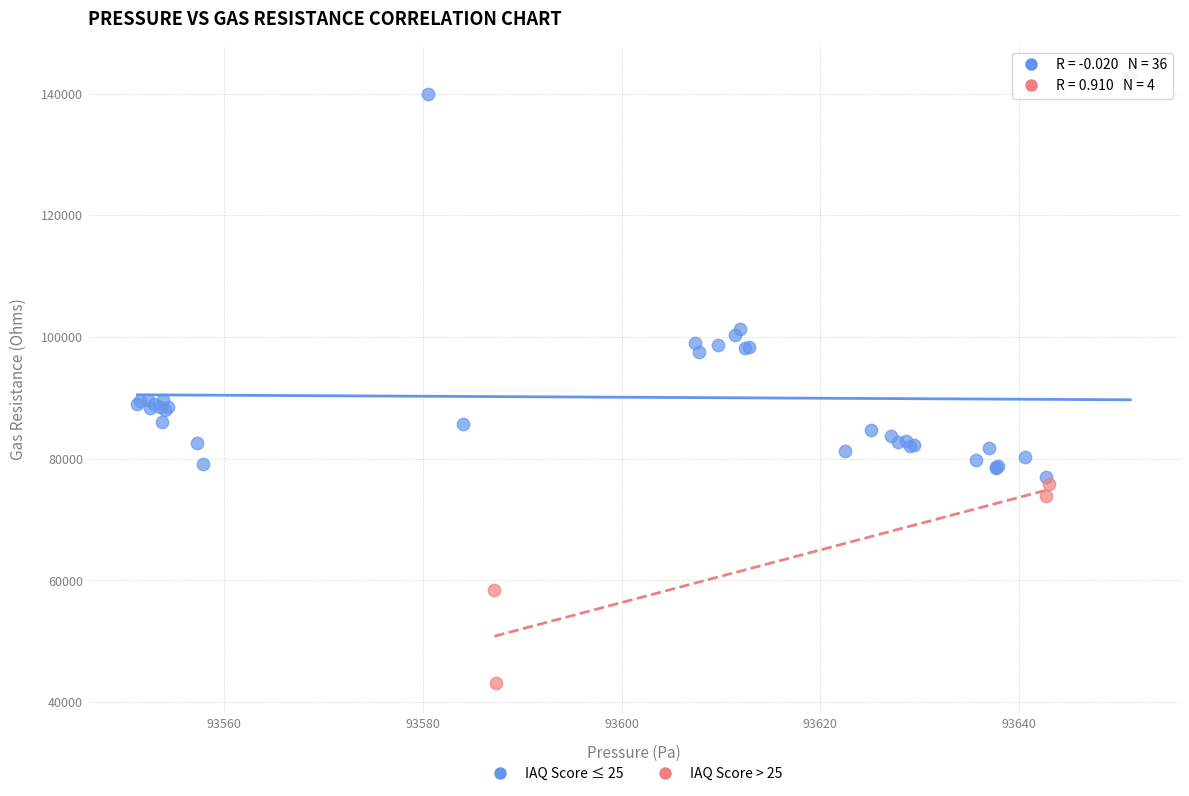

Which series reaches the maximum Y coordinate?

IAQ Score ≤ 25